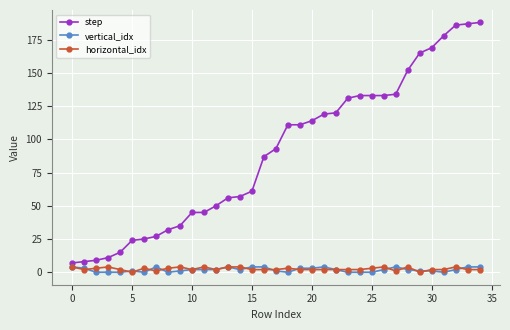

At how many categories does at least one series exceed 82?

19